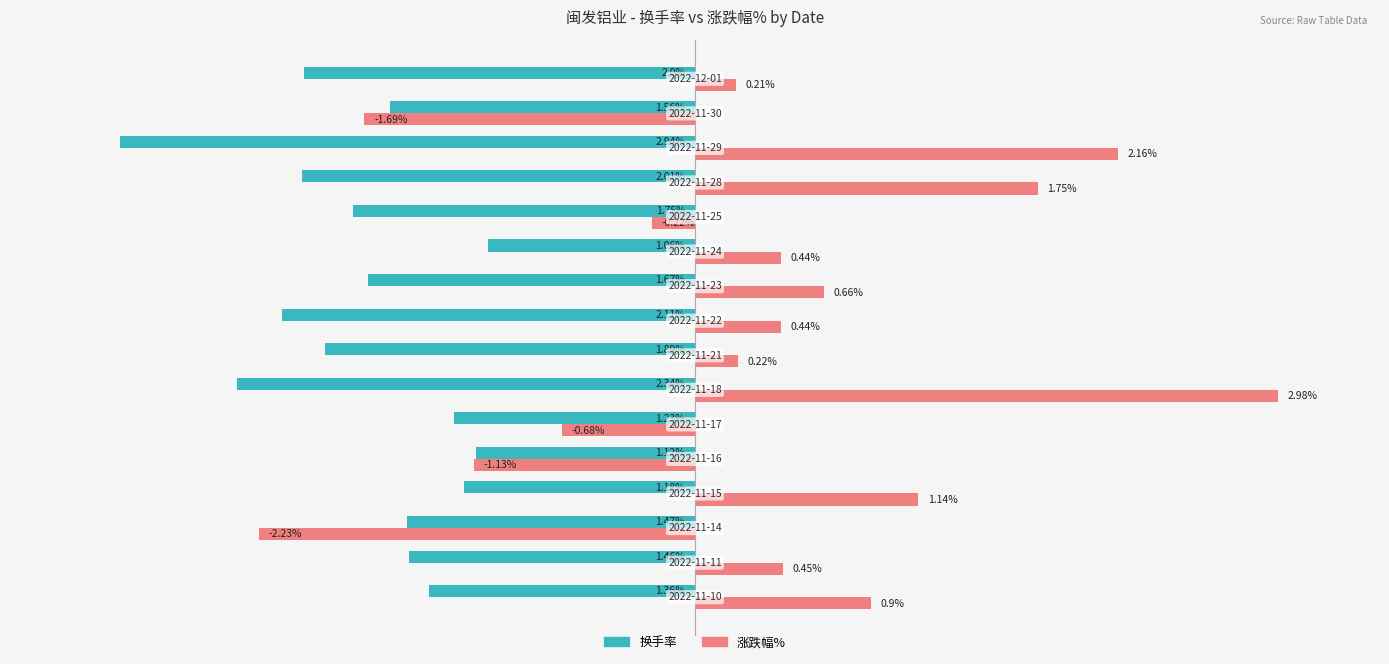

Which series has the largest range (max minus min)?

涨跌幅%